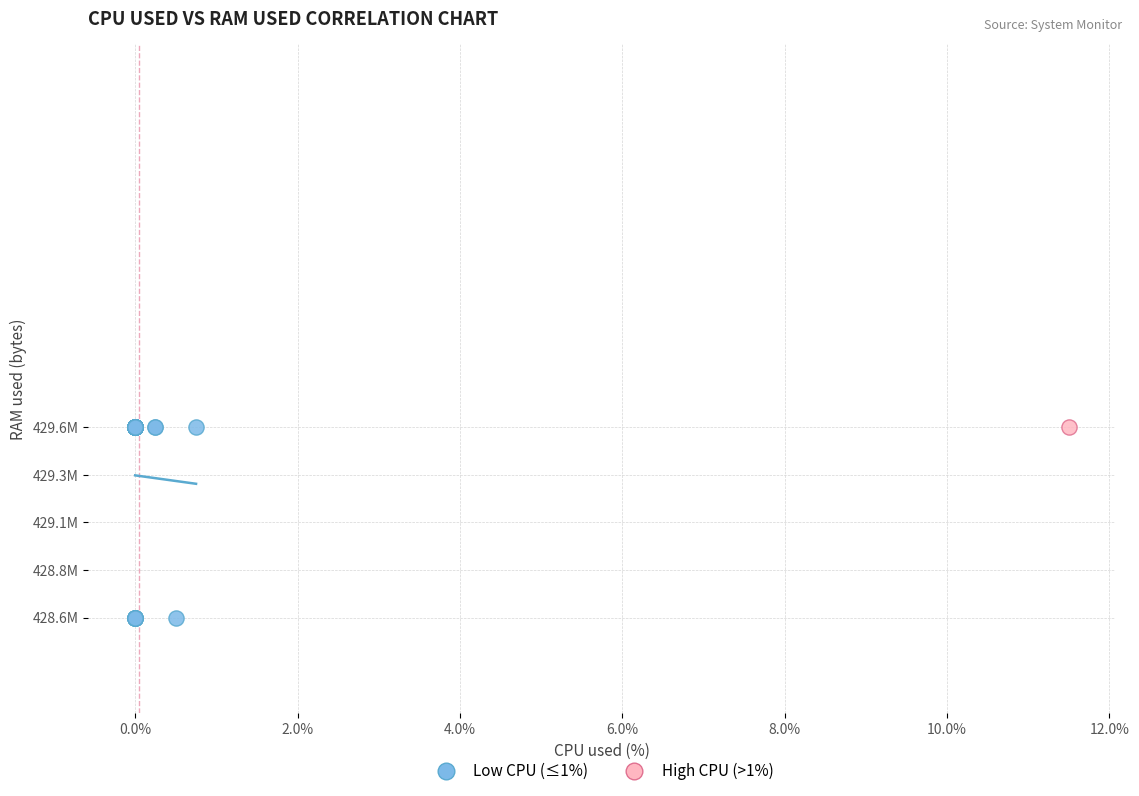

What are all the series names shown in the legend?

Low CPU (≤1%), High CPU (>1%)